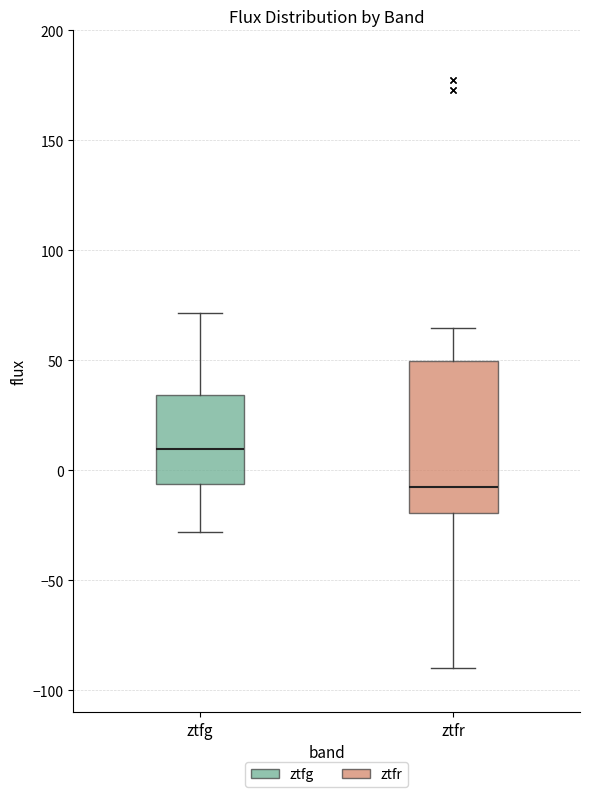

Reading left to right, read every box against the y-axis: the position of its median line, the range the box covers, and the ends of its whiskers. The values are not printed on the chart, so give them approximately, as read against the axis.

ztfg: median 10, box -5 to 35, whiskers -30 to 70
ztfr: median -10, box -20 to 50, whiskers -90 to 65